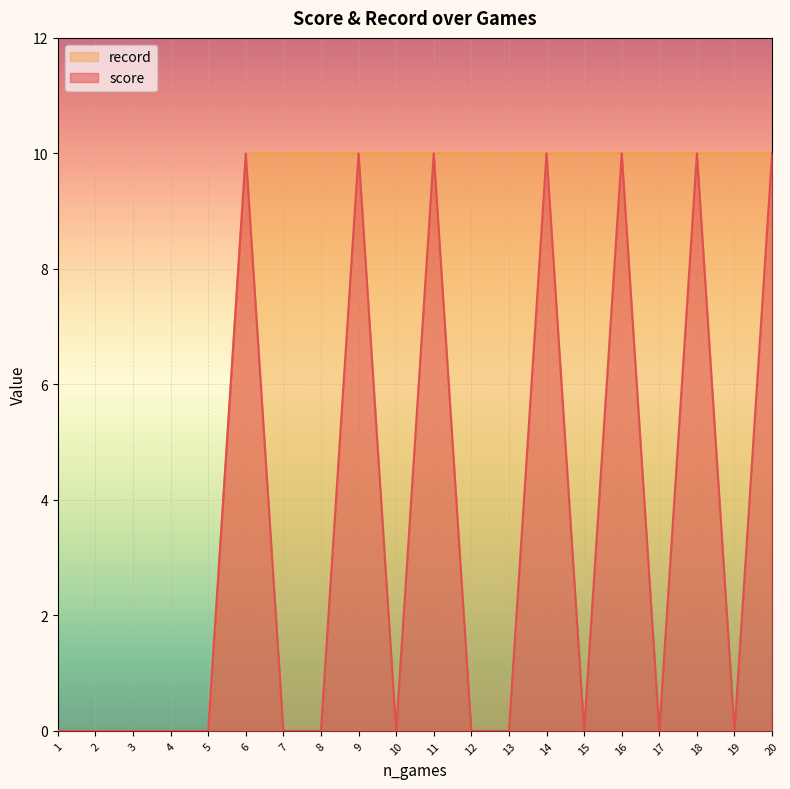

Does the chart display data point markers on the line(s)?

No